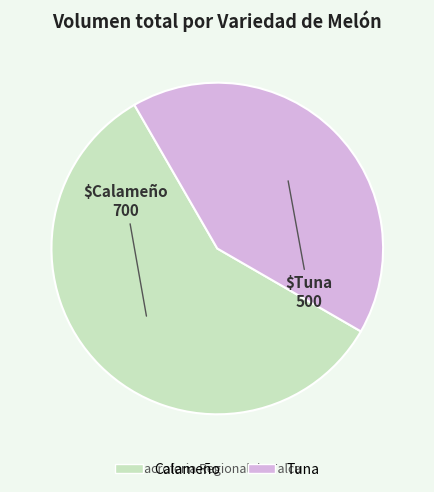

What is the smallest slice in the pie chart?

Tuna